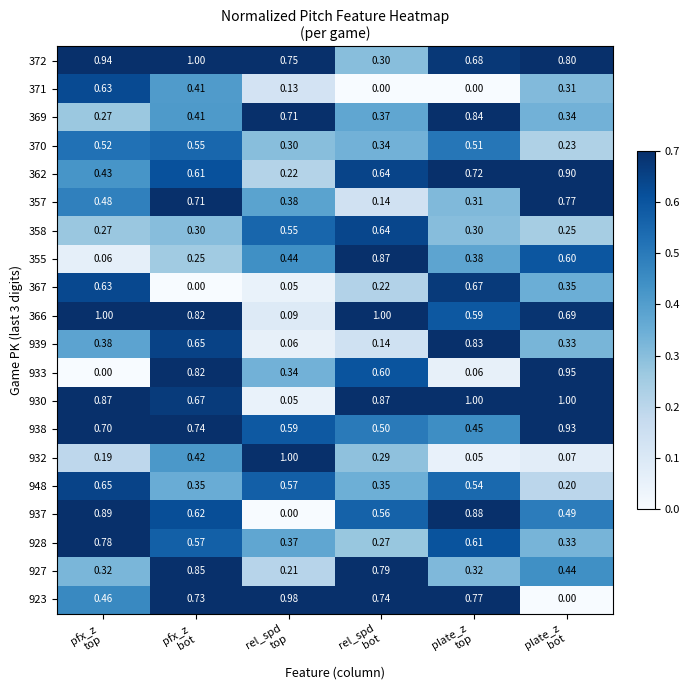

How many series are shown in this chart?

20